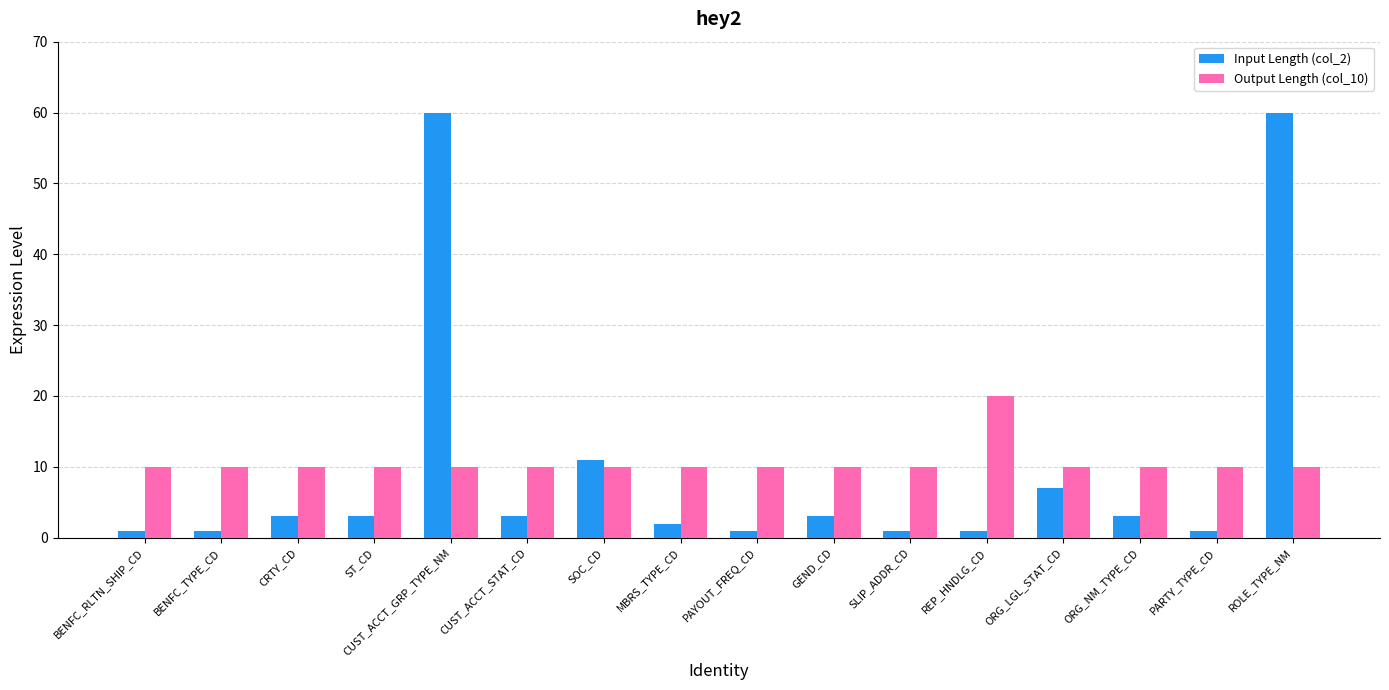

List the series in order of their peak value, lowest first.

Output Length (col_10), Input Length (col_2)